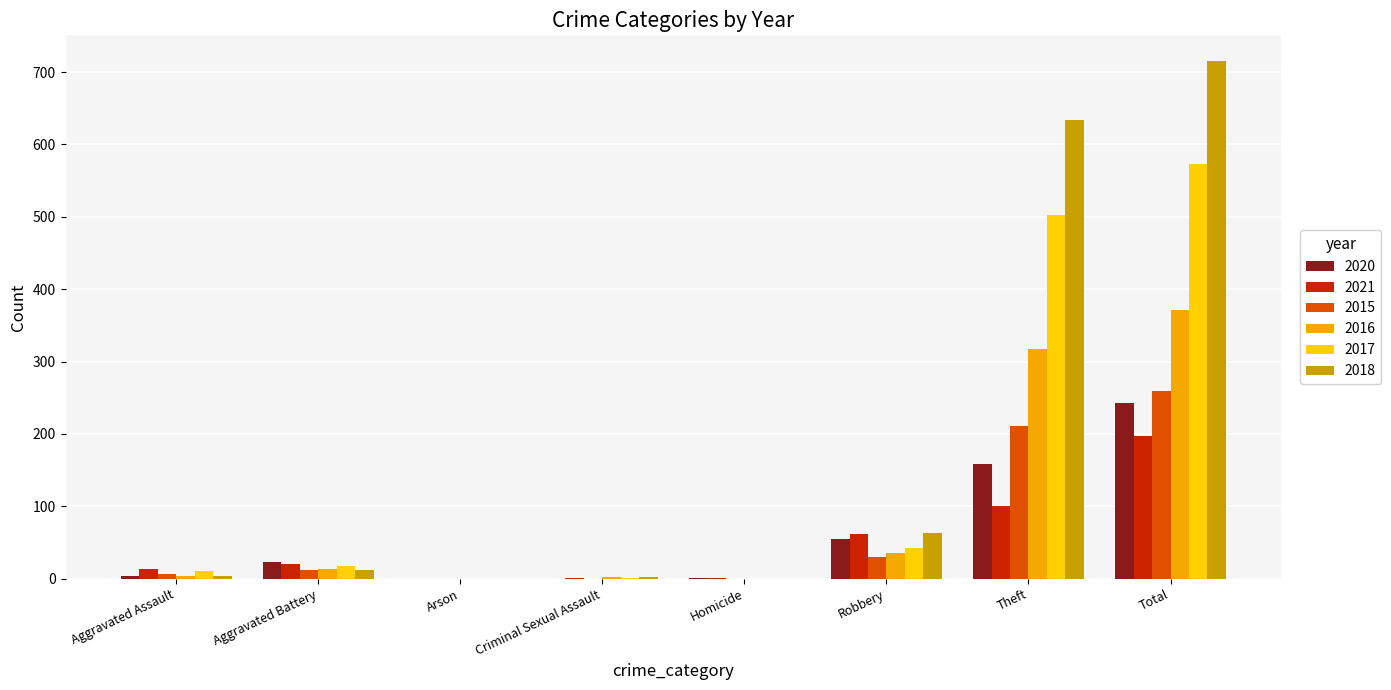

Is the value of 2015 at Criminal Sexual Assault greater than the value of 2020 at Theft?

No